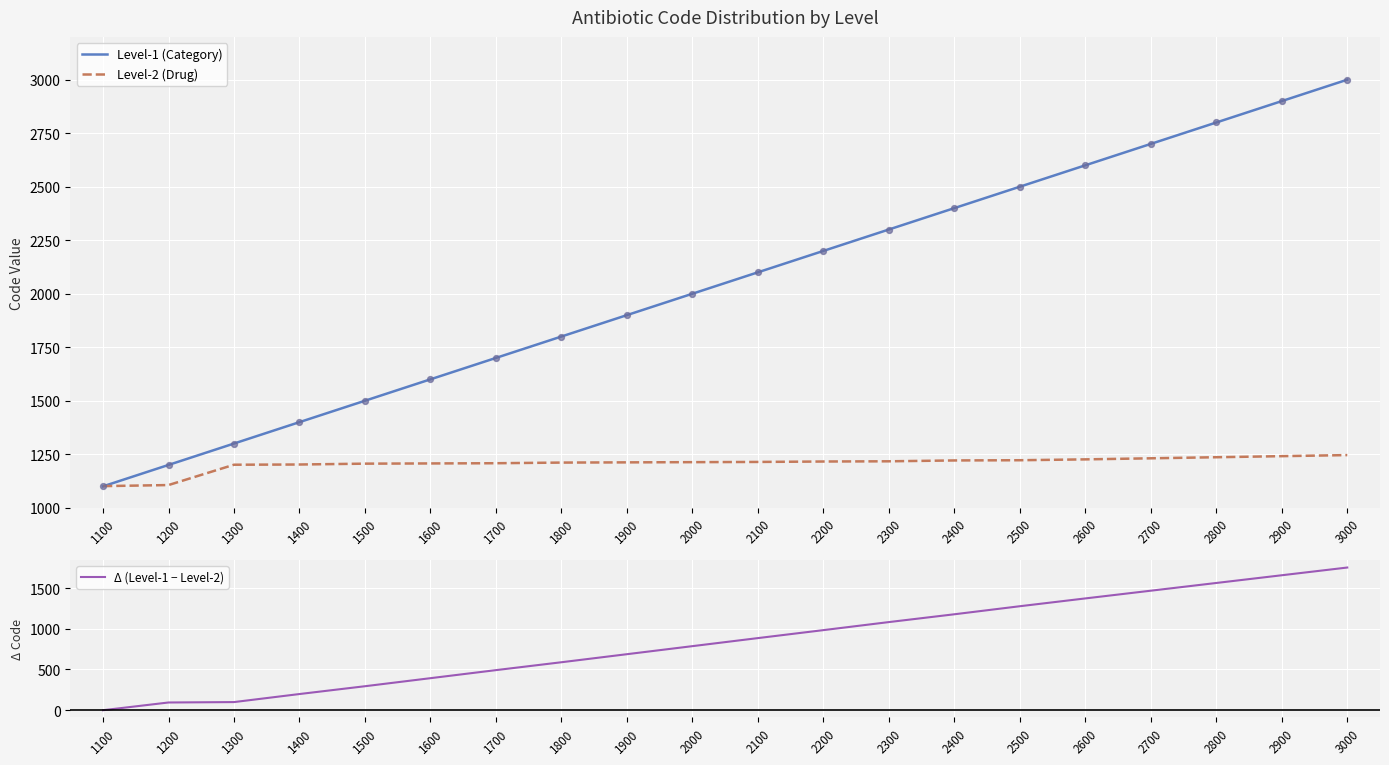

At which category is the sum across all series the highest?

3000